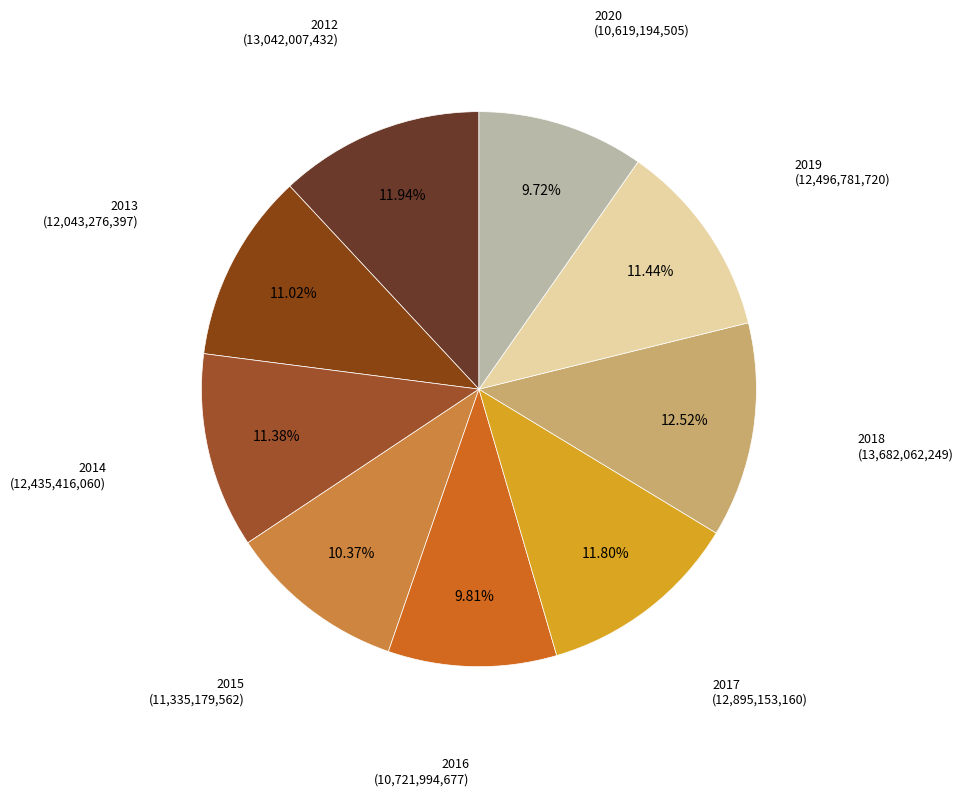

Count the number of slices in the pie.

9